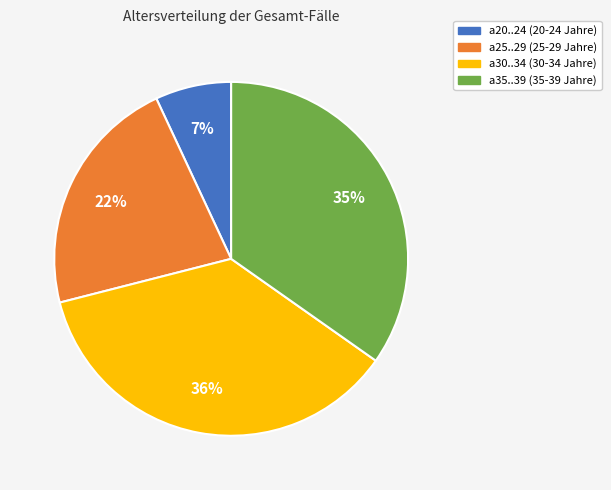

Is a35..39 (35-39 Jahre) the majority of the pie?

No